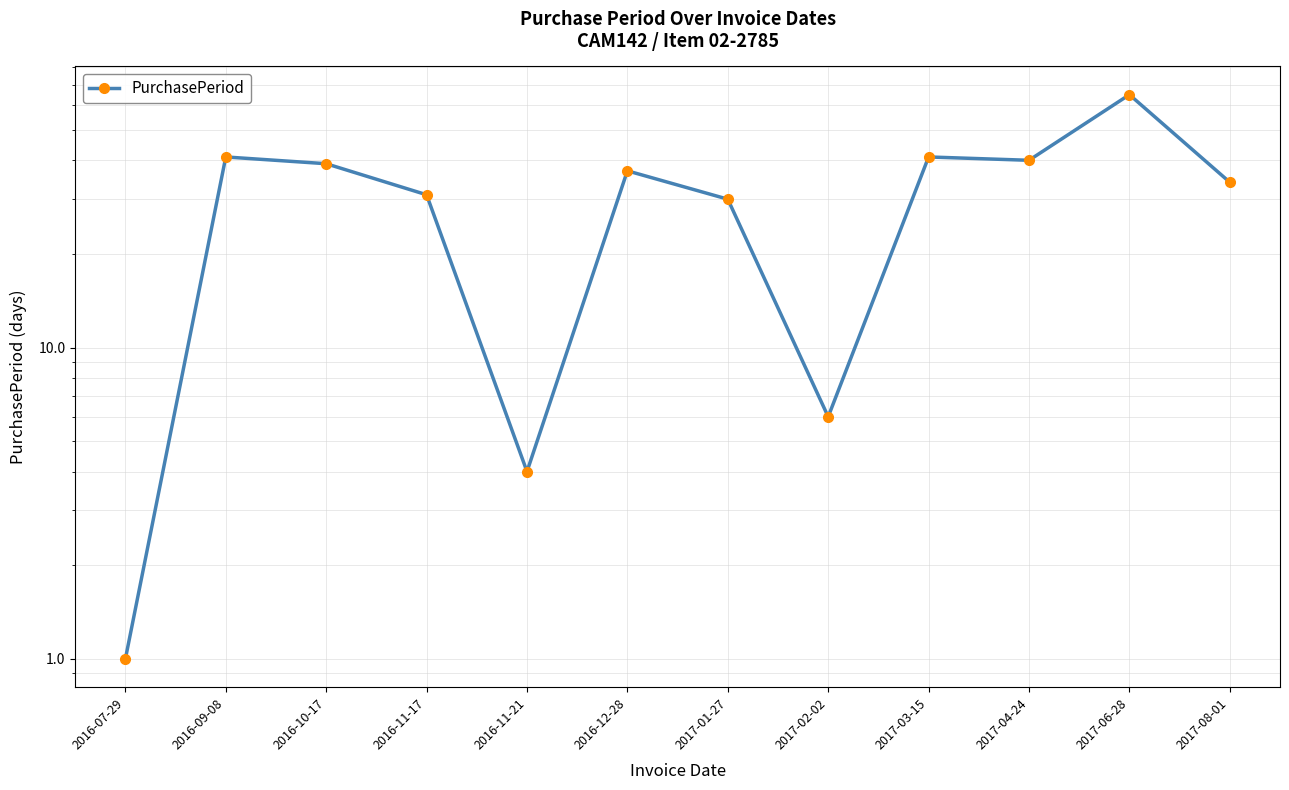

What is the maximum value shown in the chart?

65